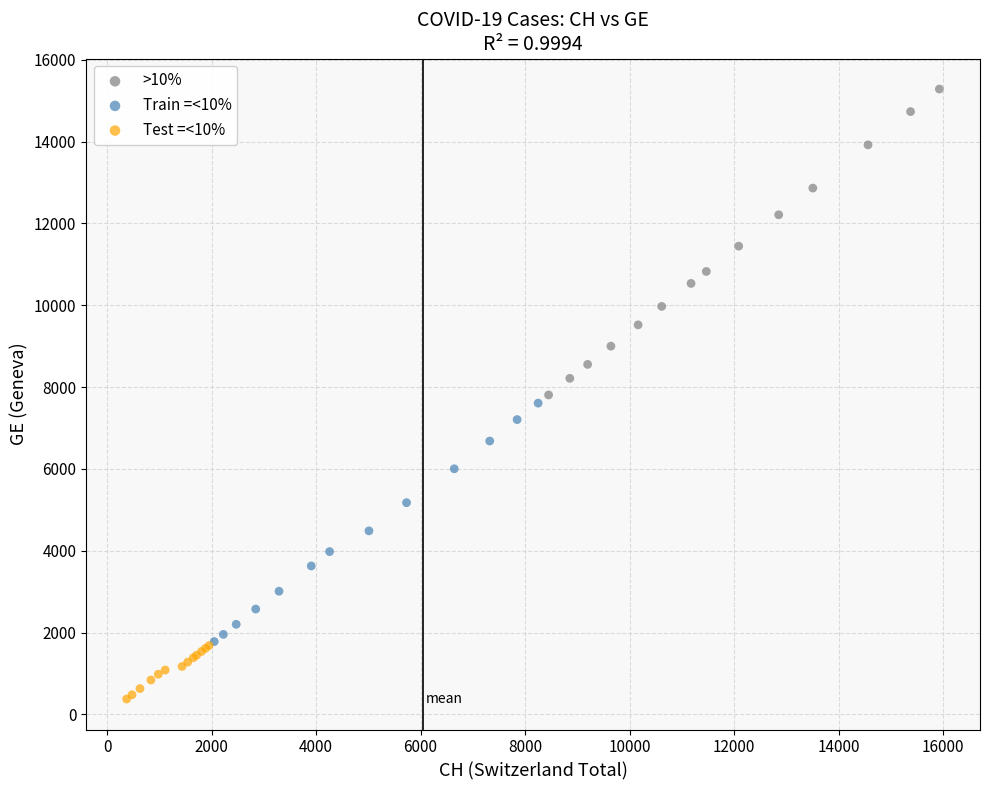

What are all the series names shown in the legend?

>10%, Train =<10%, Test =<10%